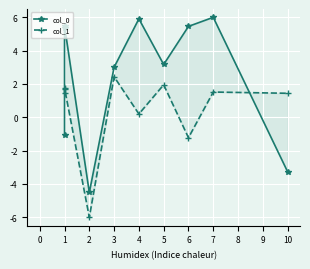

What is the difference between the maximum and second lowest values in the col_1 series?

3.7